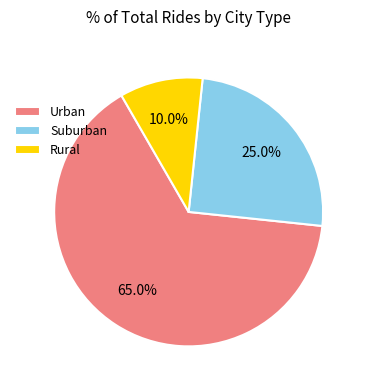

Rank the categories by value from highest to lowest.

Urban, Suburban, Rural